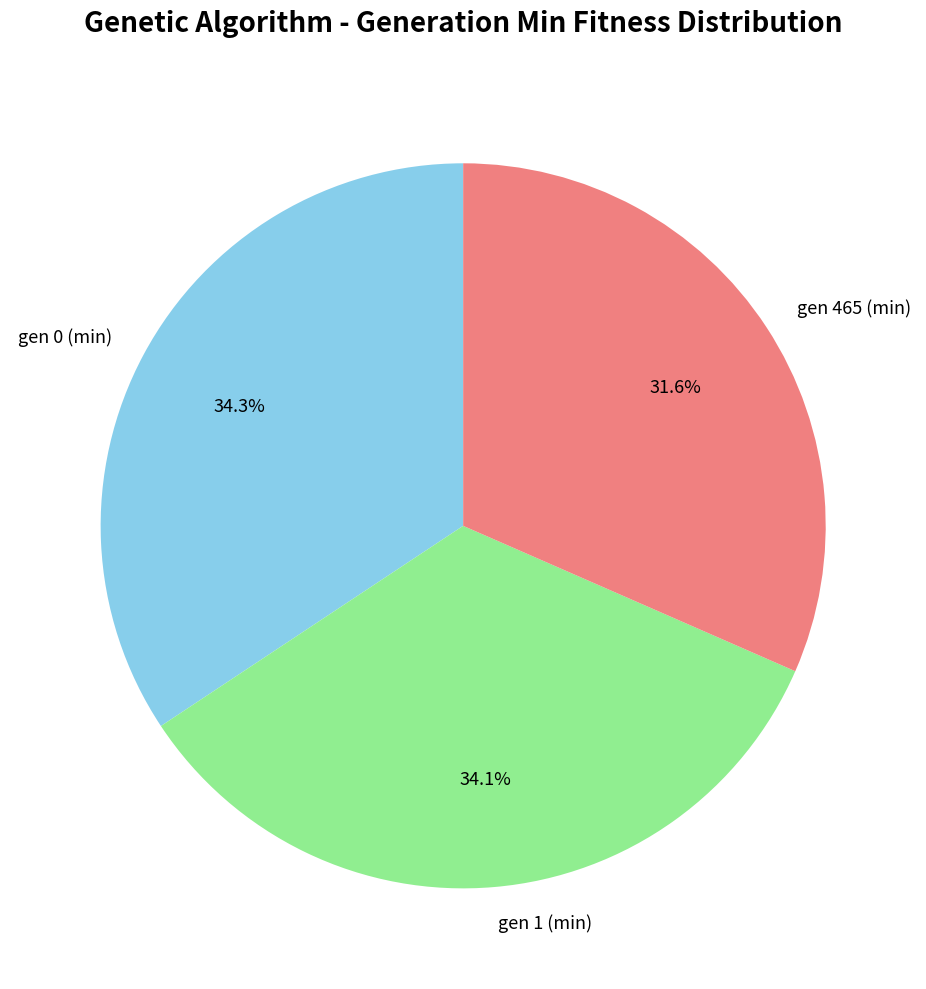

Is gen 0 (min) the majority of the pie?

No